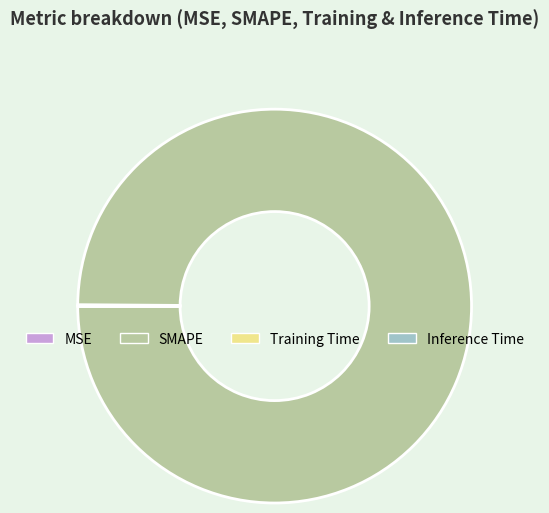

Is SMAPE the majority of the pie?

Yes